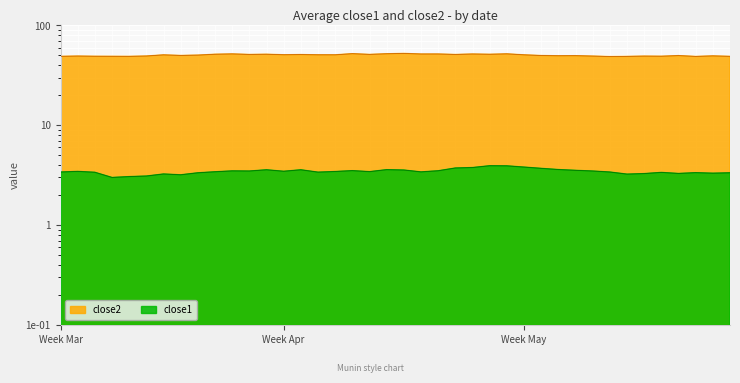

What position from the left is 2016-05-04?

33